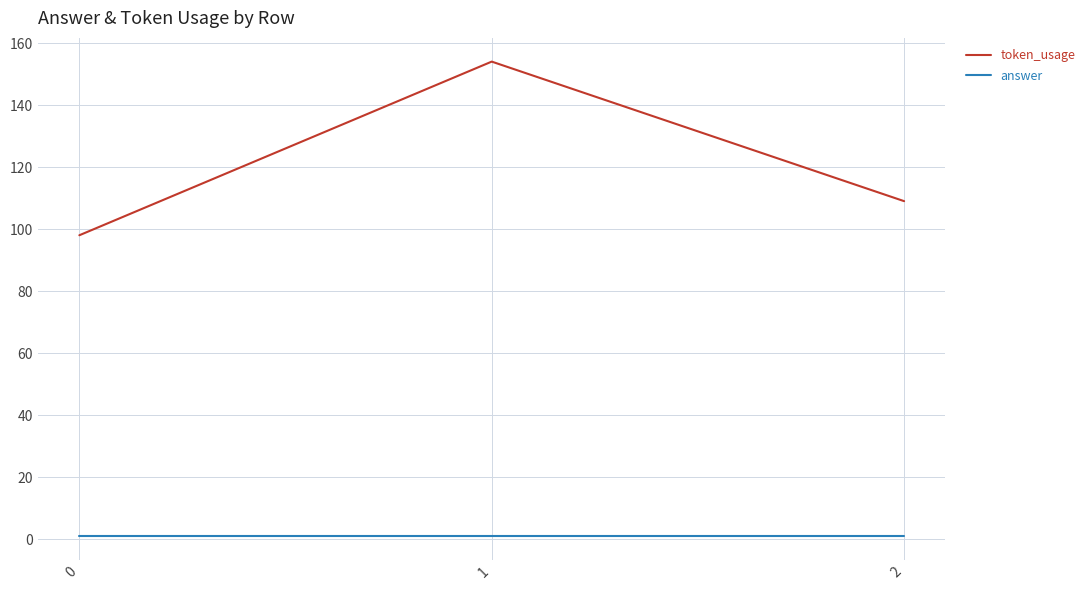

List the series in order of their peak value, lowest first.

answer, token_usage